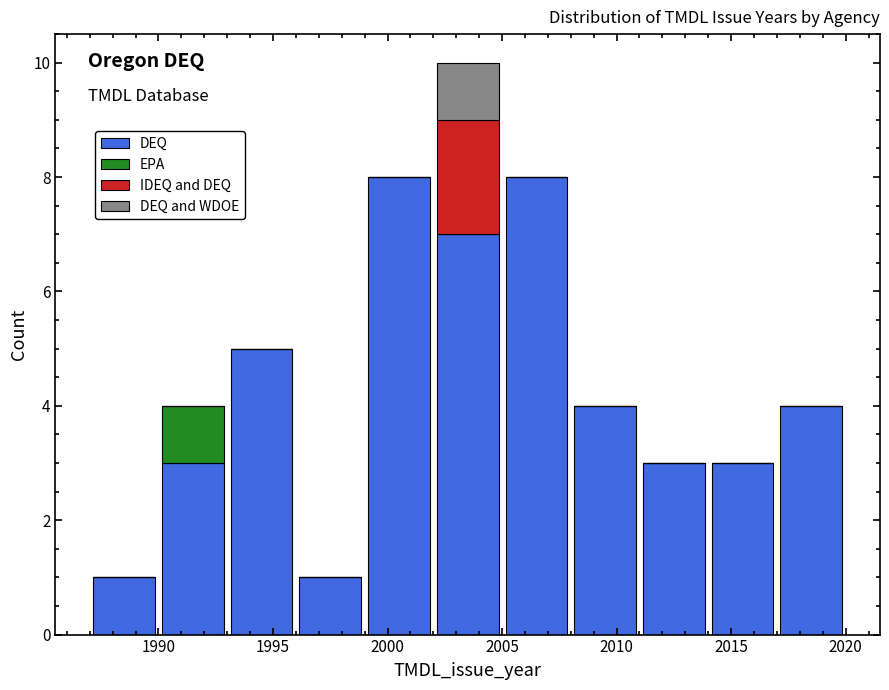

What is the total height of the stacked bar covering 2008 to 2011 on the x-axis? The values are not printed on the chart, so give them approximately, as read against the axis.

4